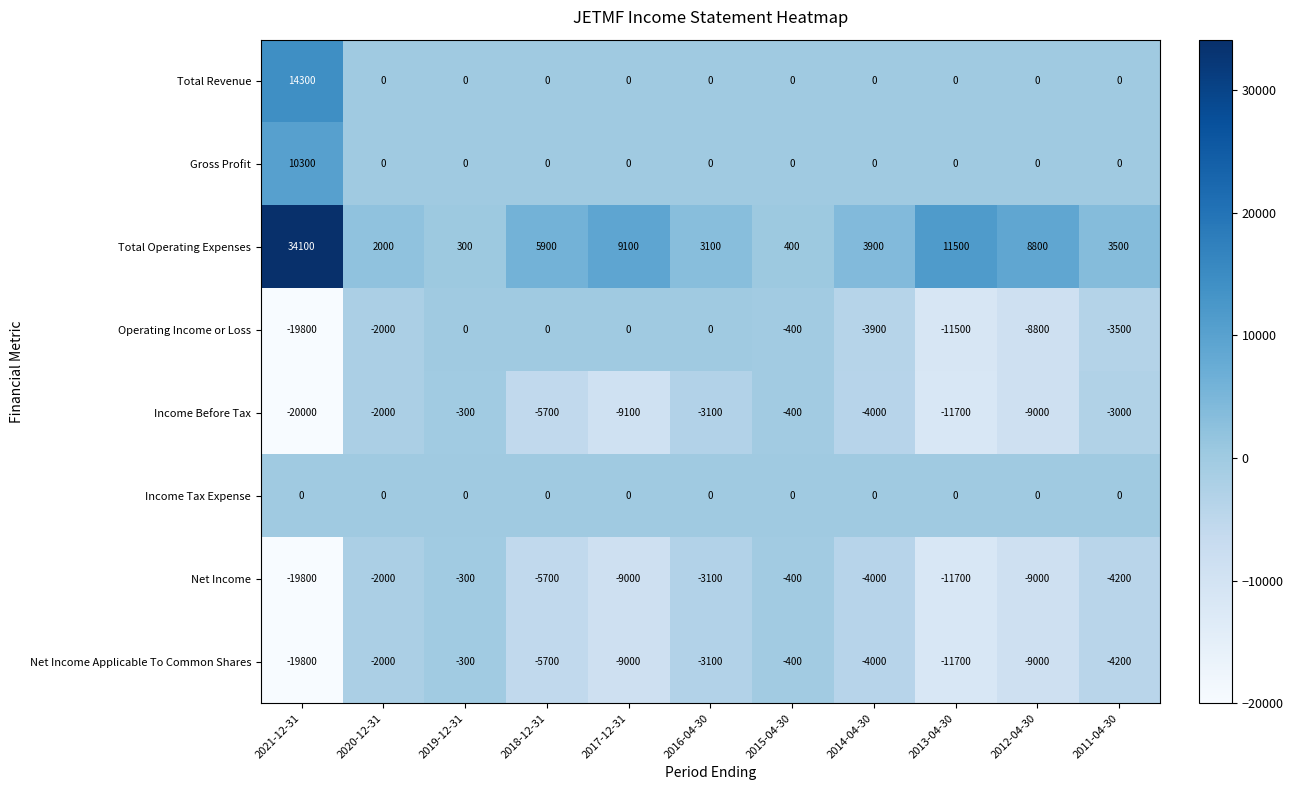

At which label is Operating Income or Loss closest to -9900?

2012-04-30